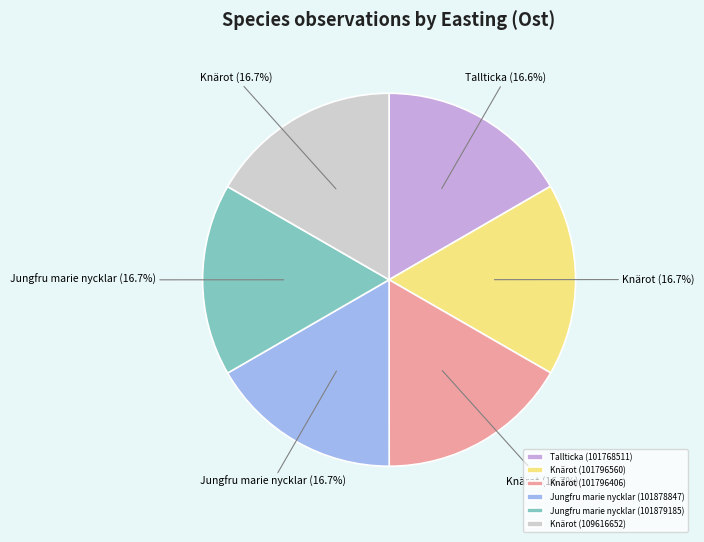

What percentage is the Tallticka (101768511) slice, to the nearest percent?

17%